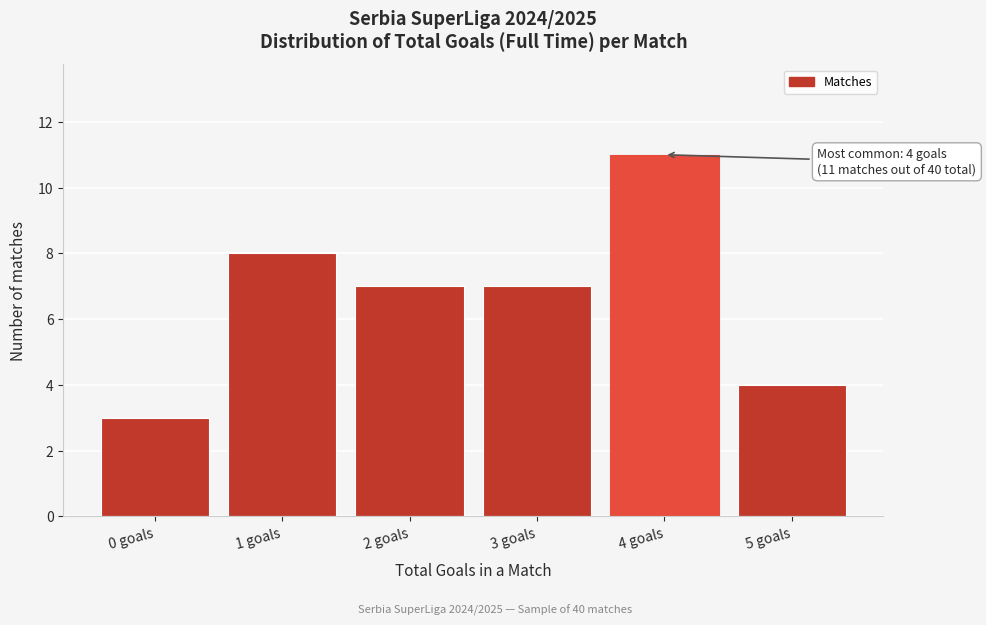

Reading left to right, list all the values displayed in this chart.

3	8	7	7	11	4